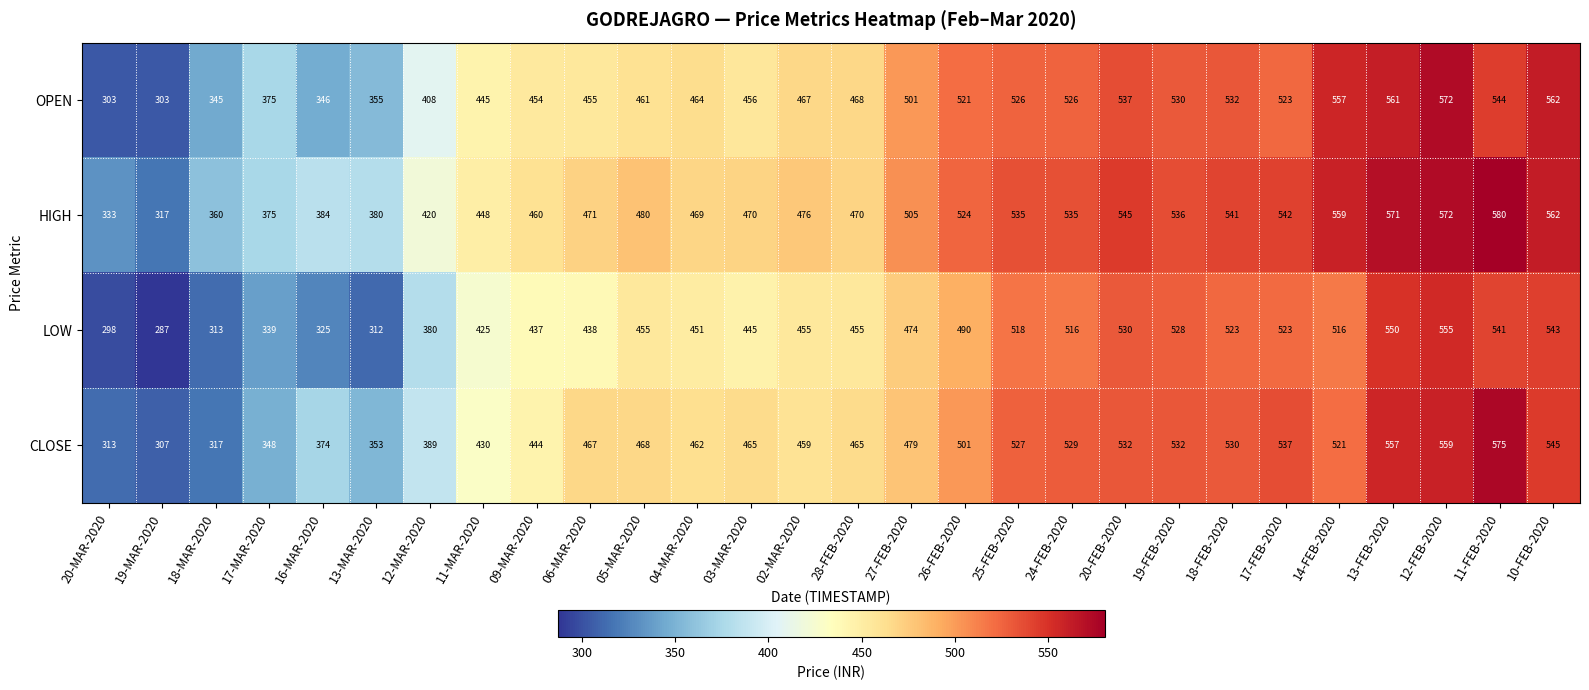

Which series has the widest spread of values?

OPEN